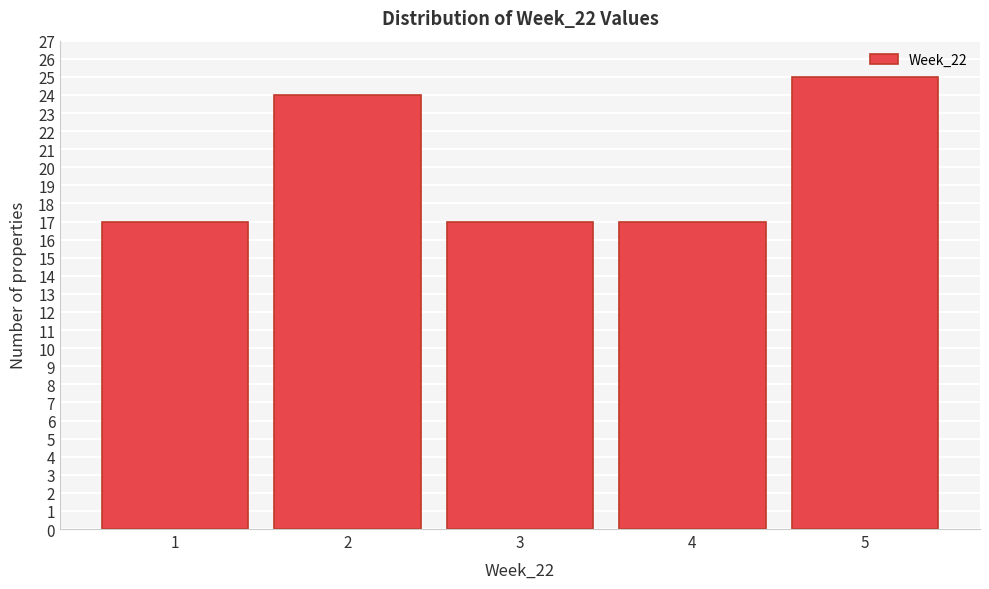

Reading right to left, list all the values displayed in this chart.

25	17	17	24	17